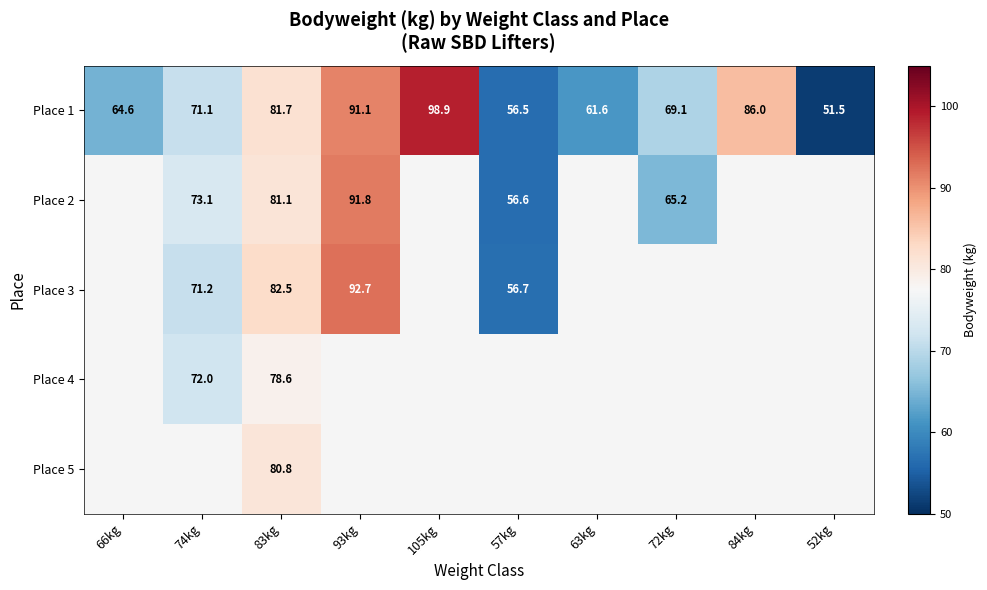

What is the smallest value displayed?

51.5